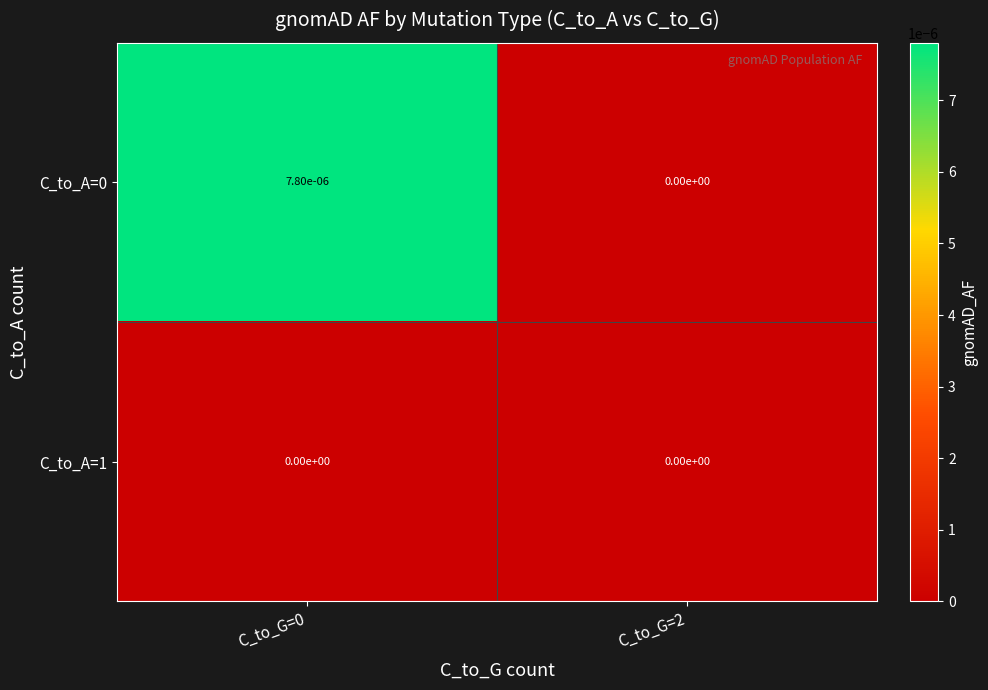

Is the value of C_to_A=0 at C_to_G=0 greater than the value of C_to_A=1 at C_to_G=0?

Yes